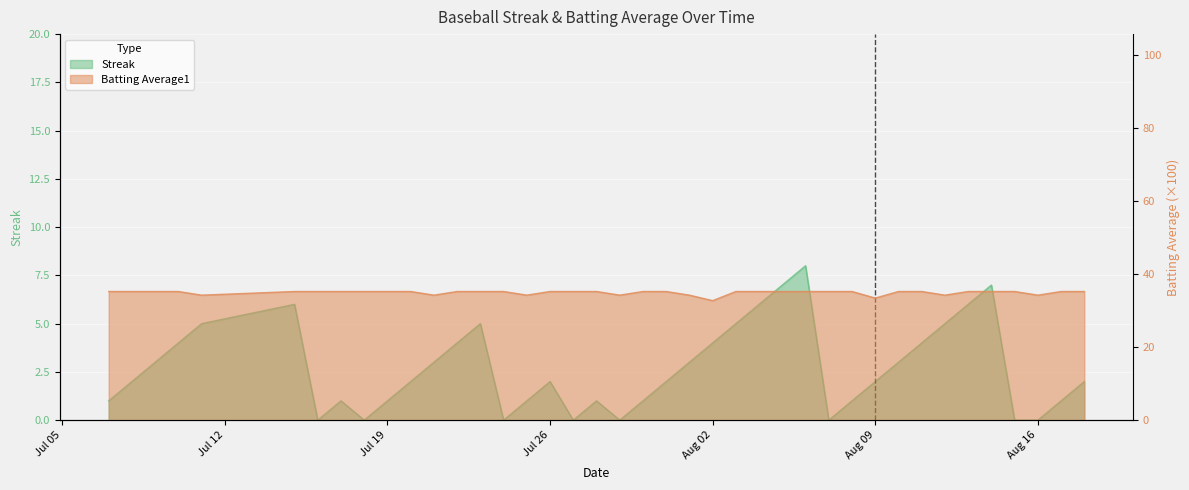

Is it true that Streak equals 4.9 at Aug 16?

False